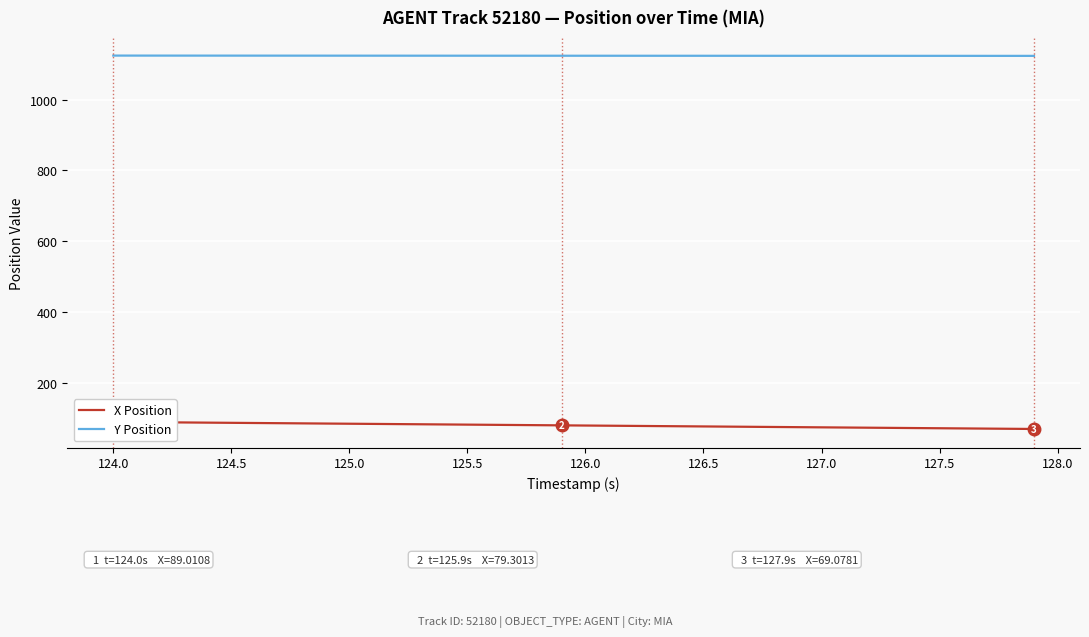

Is it true that Y Position equals 1781.4 at 126.0?

False